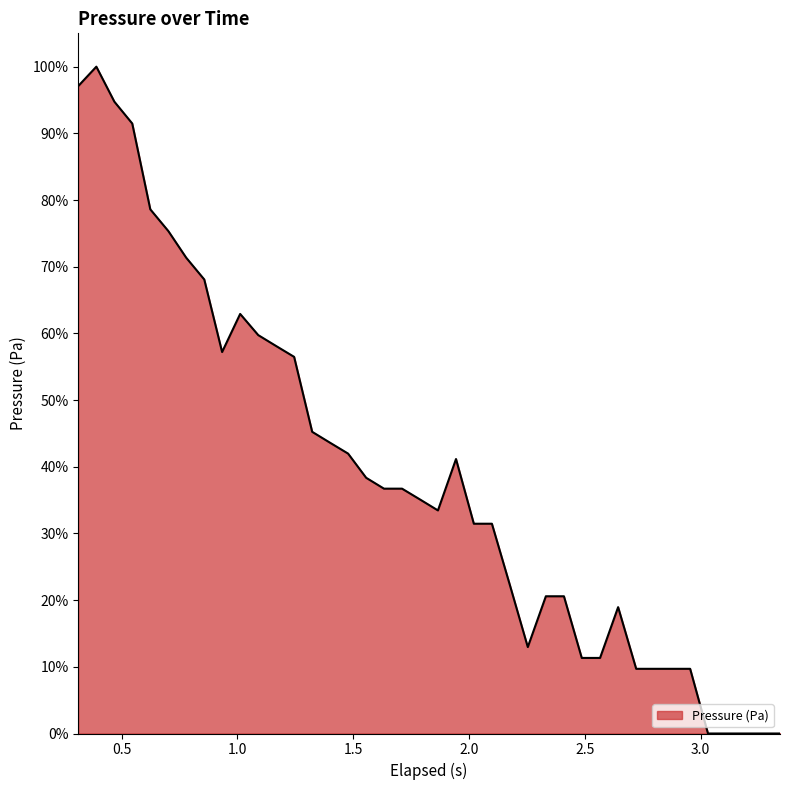

What is the maximum value shown in the chart?

100.0